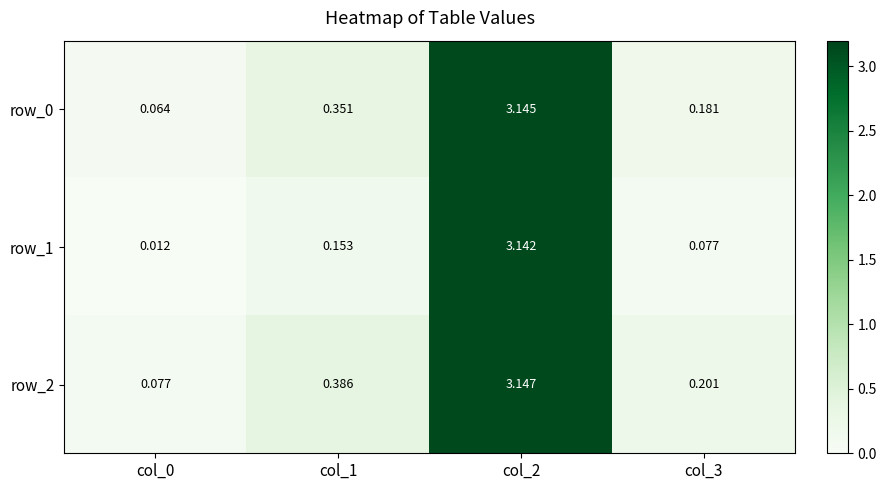

At which label does row_1 reach its peak?

col_2